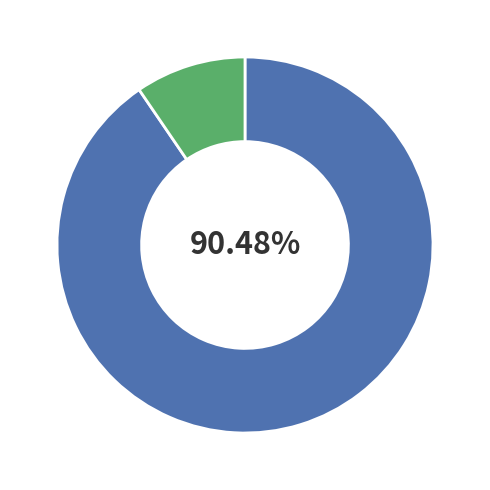

Does any single category account for the majority?

Yes